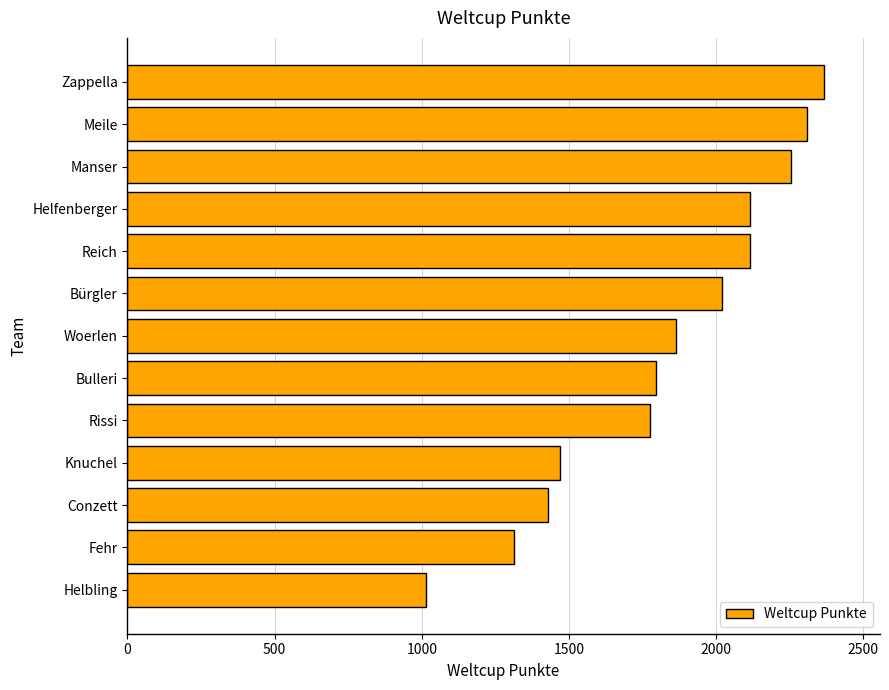

What is the smallest value displayed?

1014